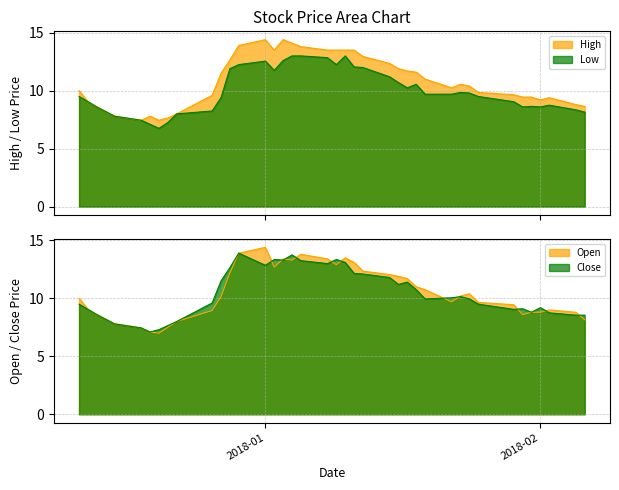

How many interior local valleys does the Low series have?

6